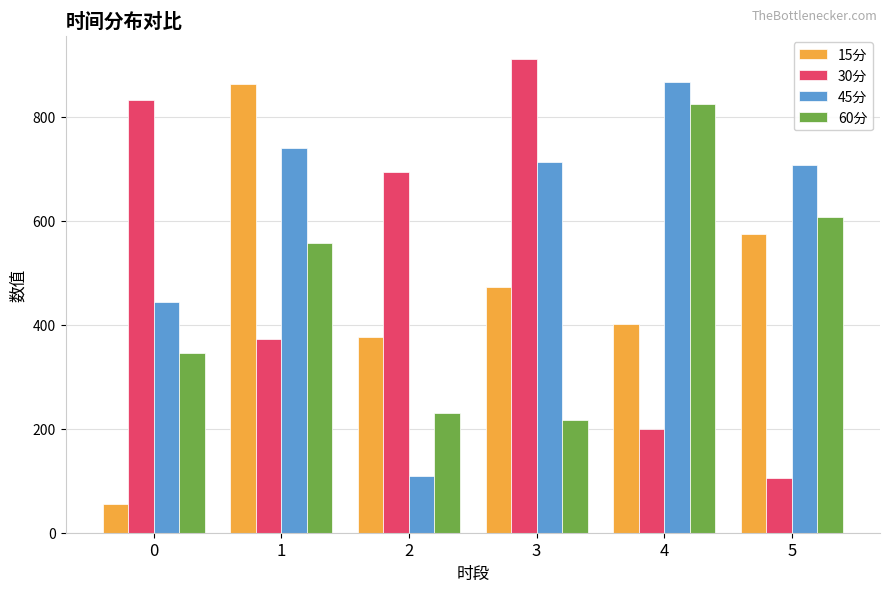

What is the sum of the 45分 values at 5 and 0?

1151.3